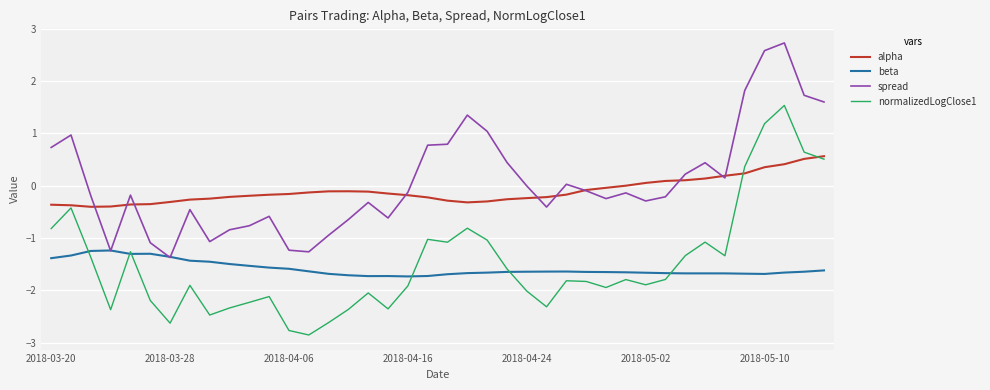

What is the smallest value displayed?

-2.9